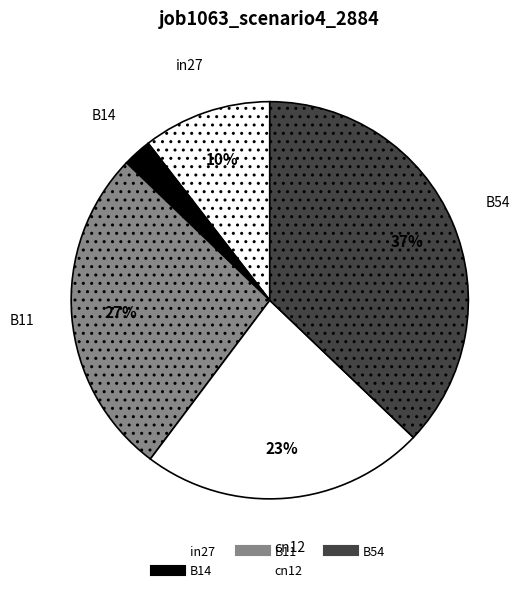

Count the number of slices in the pie.

5